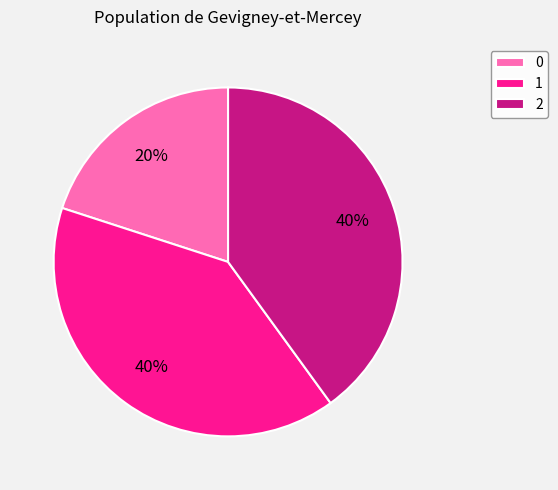

Approximately how many times larger is the value at 2 compared to 0?

2.0